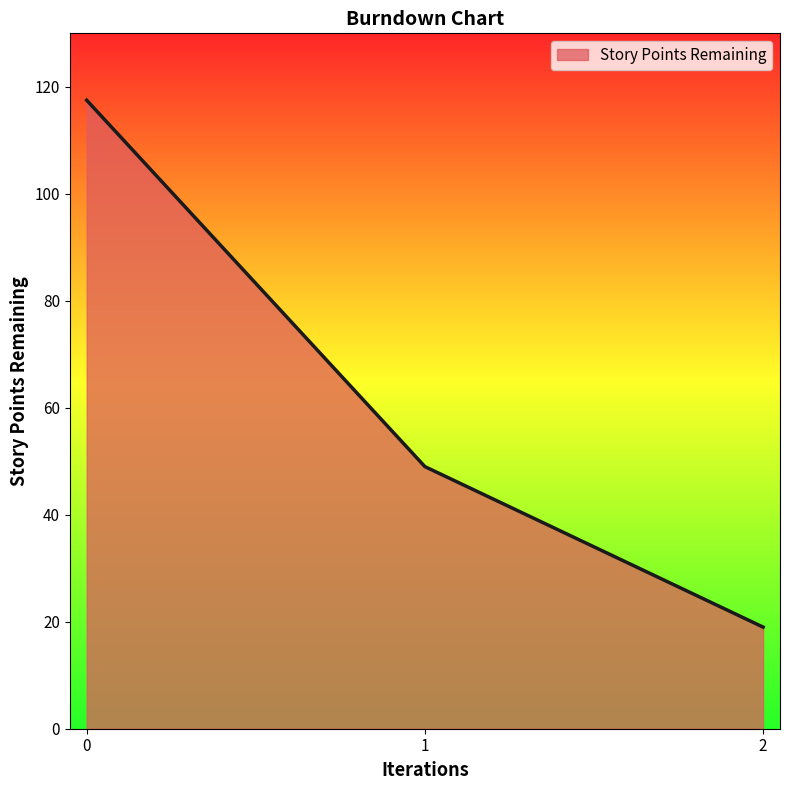

Reading left to right, extract all data points from this chart.

117.5	49.0	19.0